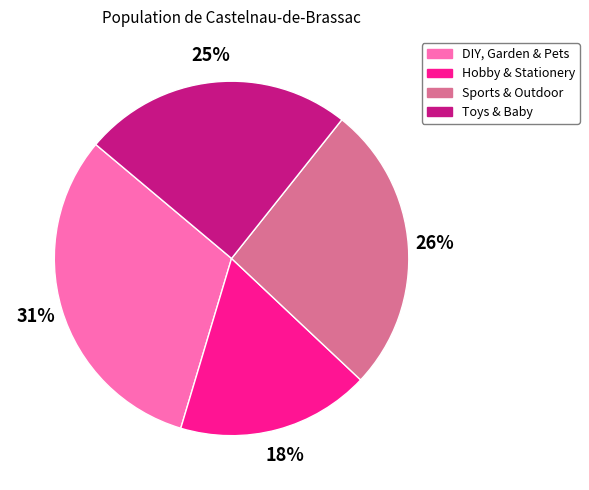

To the nearest percent, what is the combined percentage of Hobby & Stationery and DIY, Garden & Pets?

49%